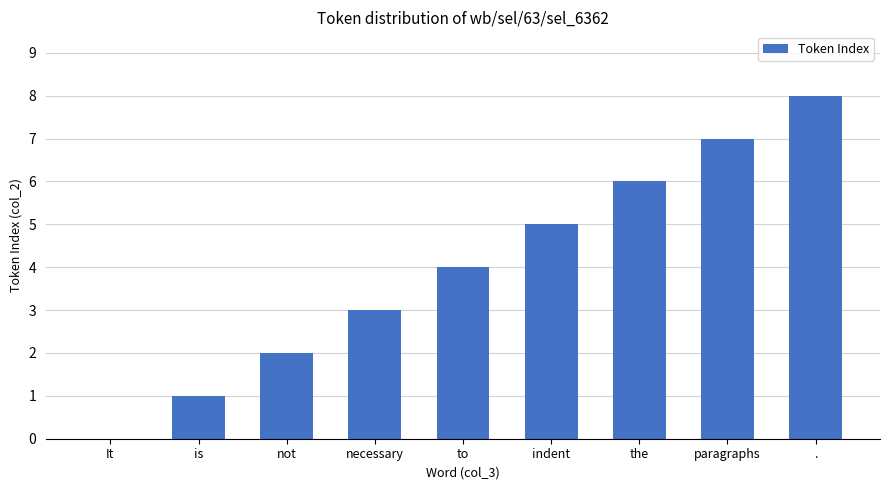

What is the approximate value at to?

4